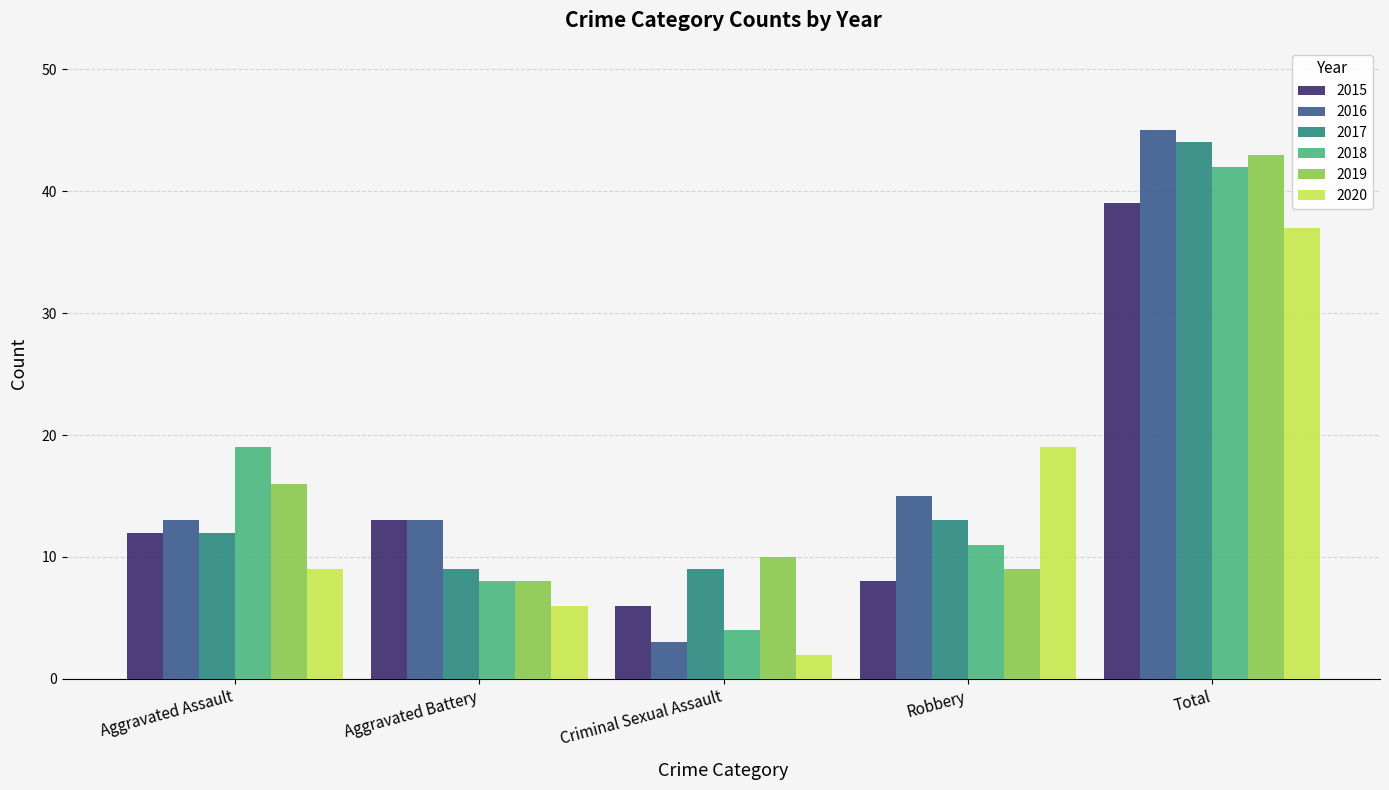

How many groups of bars are there?

5